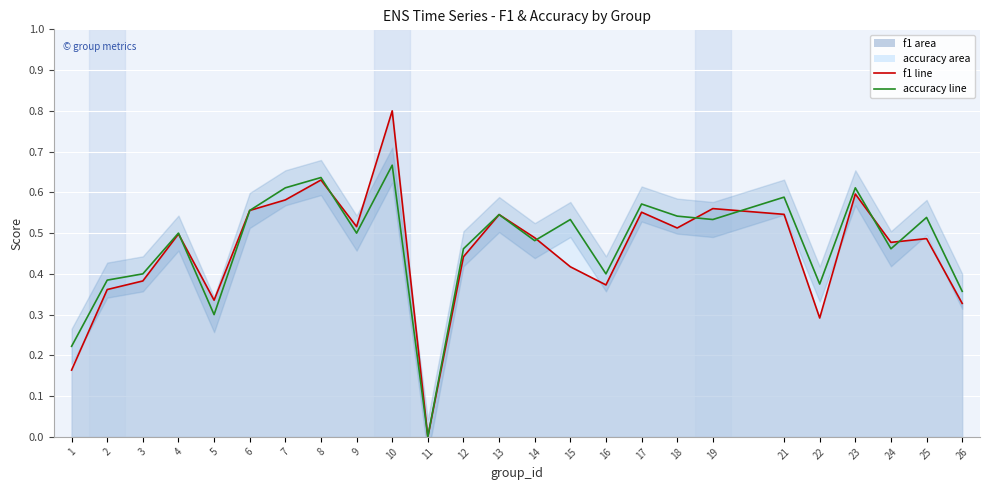

At which category does accuracy reach its first local valley?

5